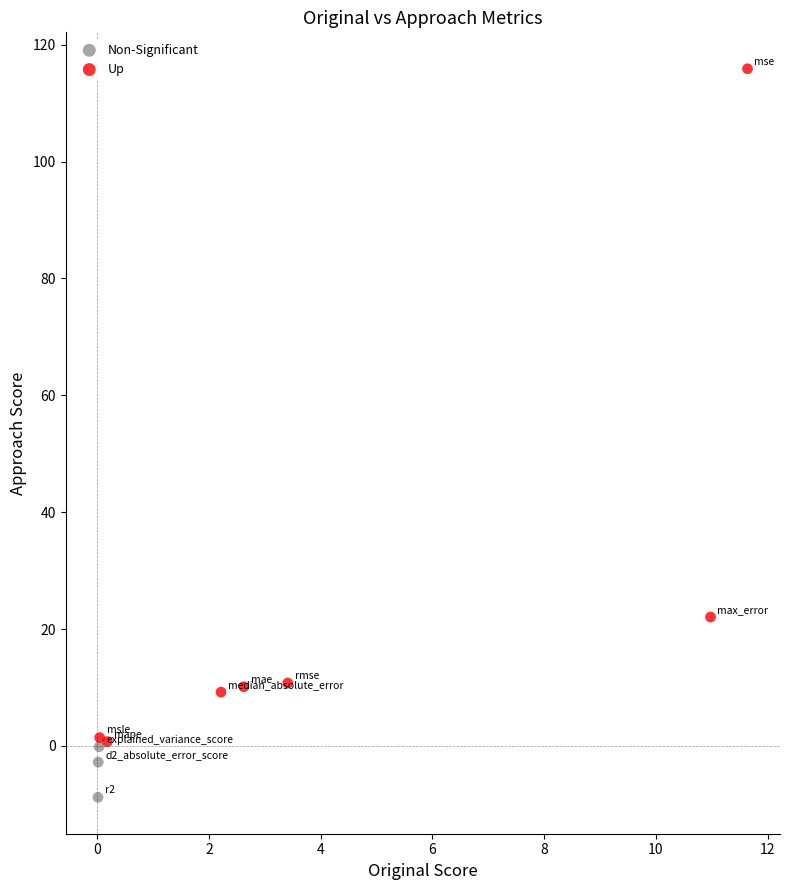

Which series contains the lowest Y value?

Non-Significant